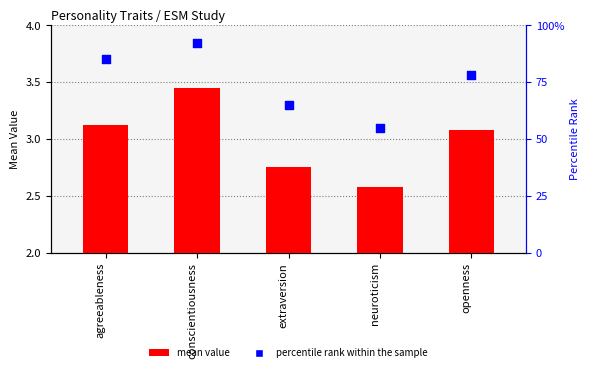

What are all the series names shown in the legend?

mean value, percentile rank within the sample